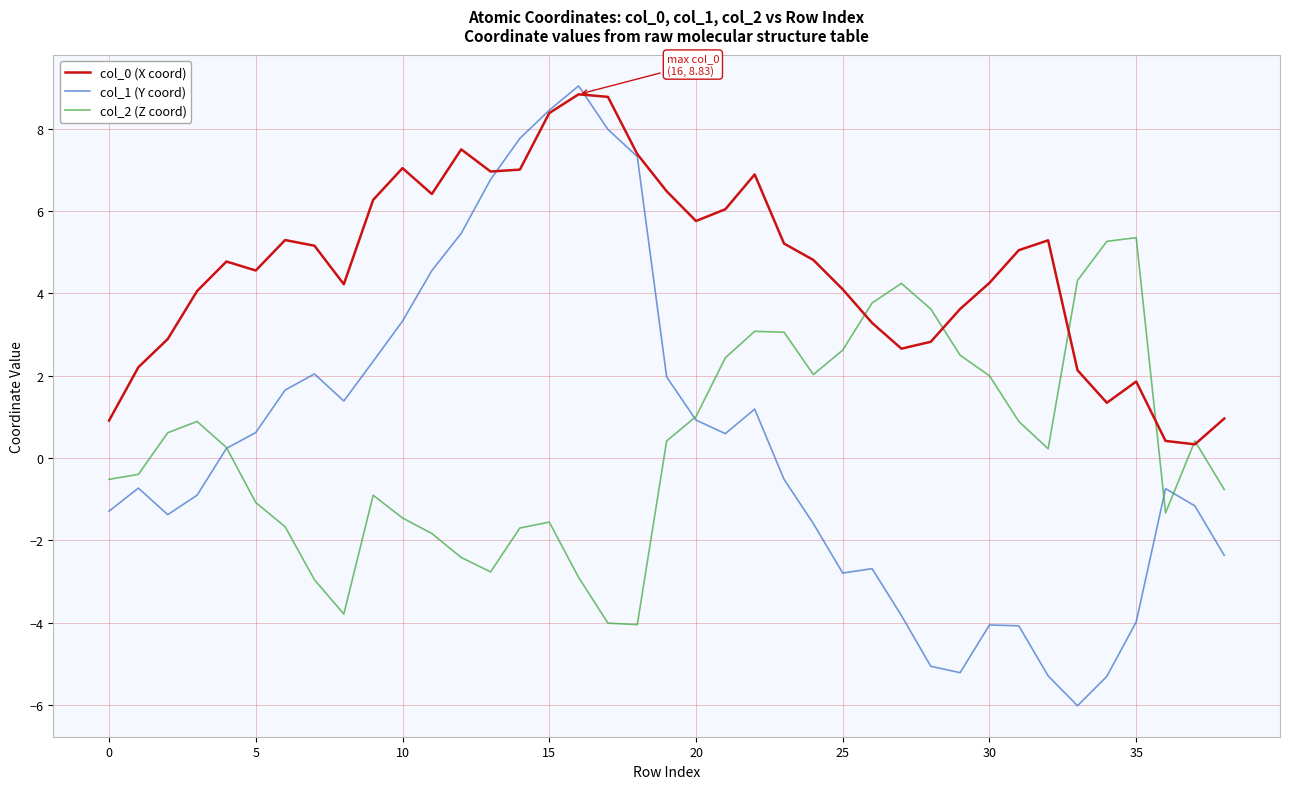

What is the smallest value displayed?

-6.0